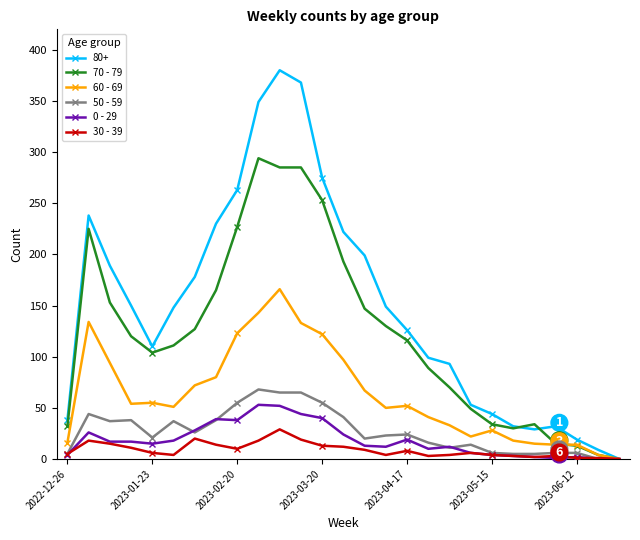

What are all the series names shown in the legend?

80+, 70 - 79, 60 - 69, 50 - 59, 0 - 29, 30 - 39